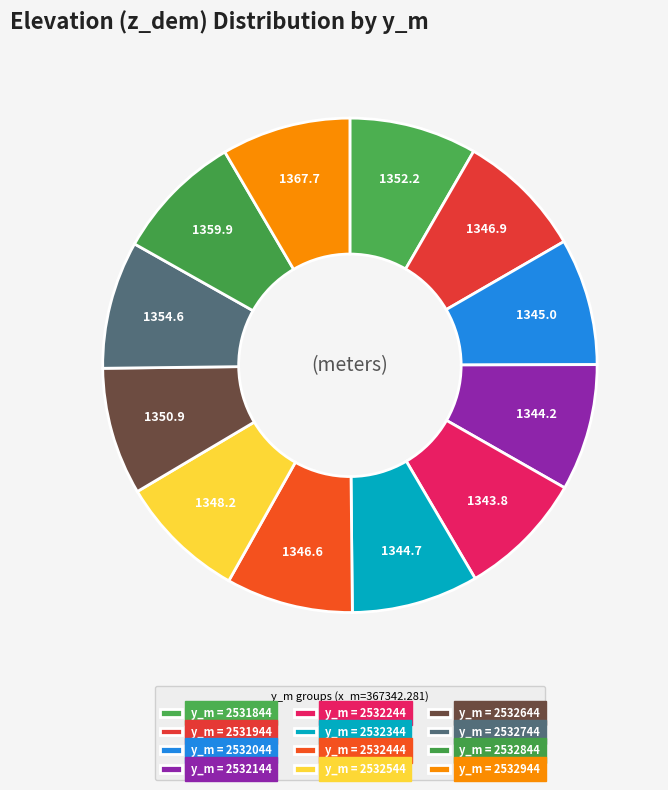

How many segments does this pie chart have?

12